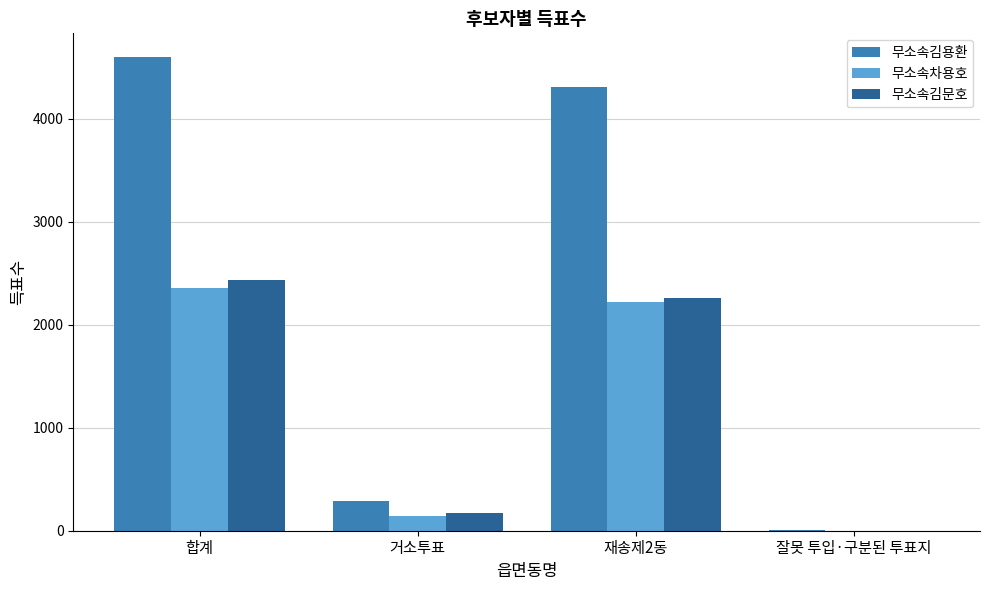

Are the bars horizontal?

No